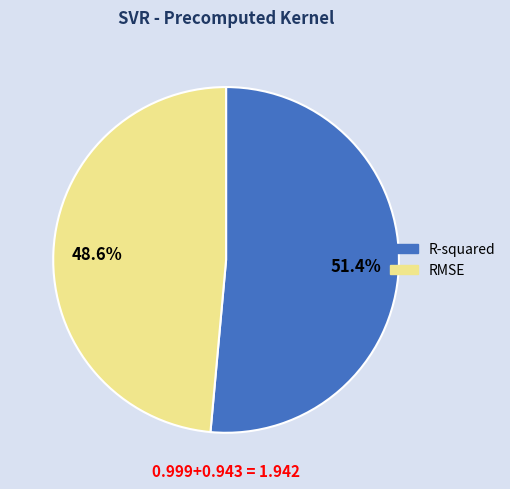

Is it true that RMSE is 49% of the pie?

True